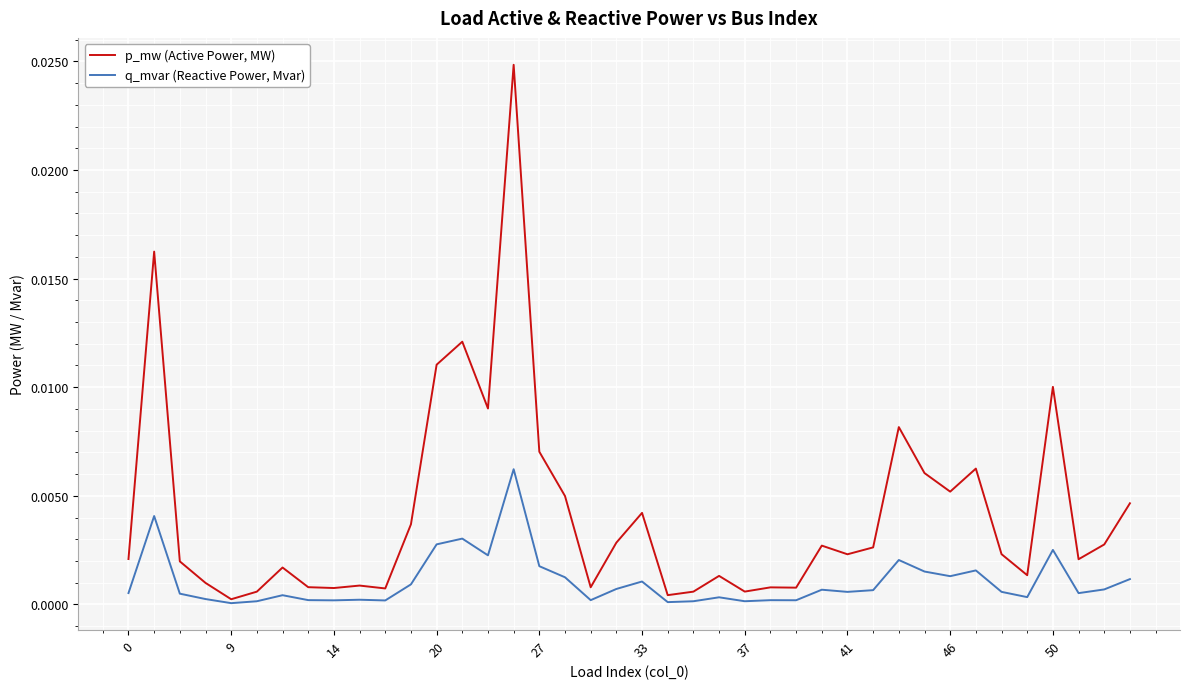

Rank the series by their average value, from highest to lowest.

p_mw (Active Power, MW), q_mvar (Reactive Power, Mvar)